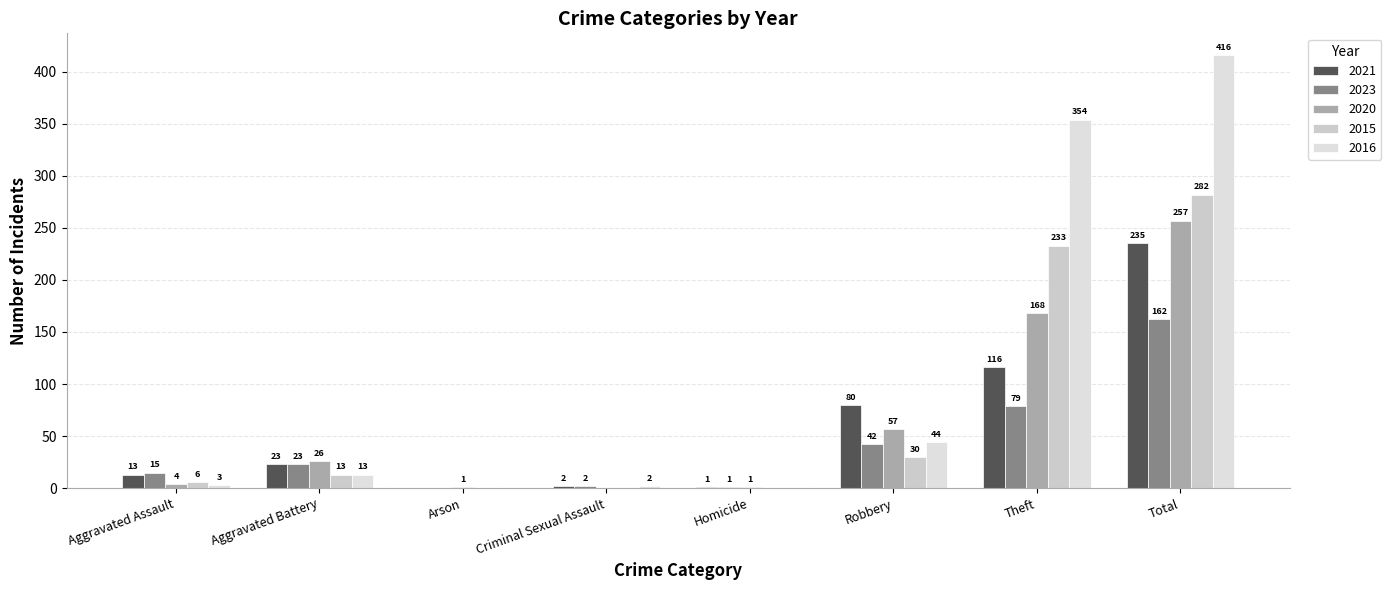

The 2016 series shows 8 at Aggravated Battery. True or false?

False